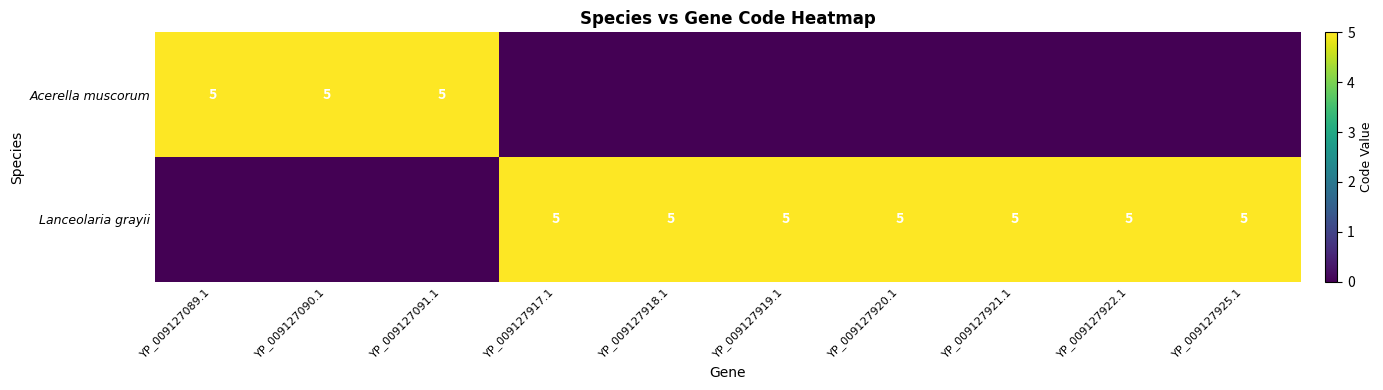

Is it true that Lanceolaria grayii equals 7 at YP_009127920.1?

False